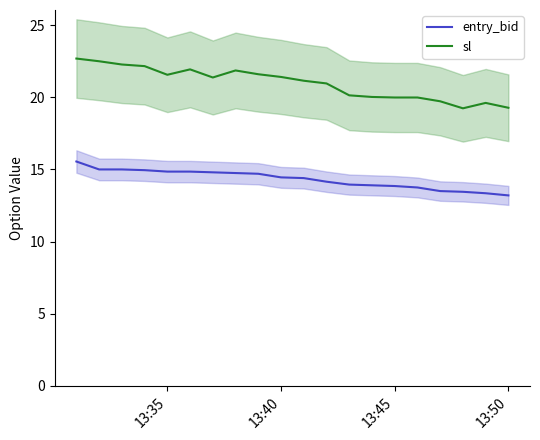

What is the maximum value for sl?

22.7